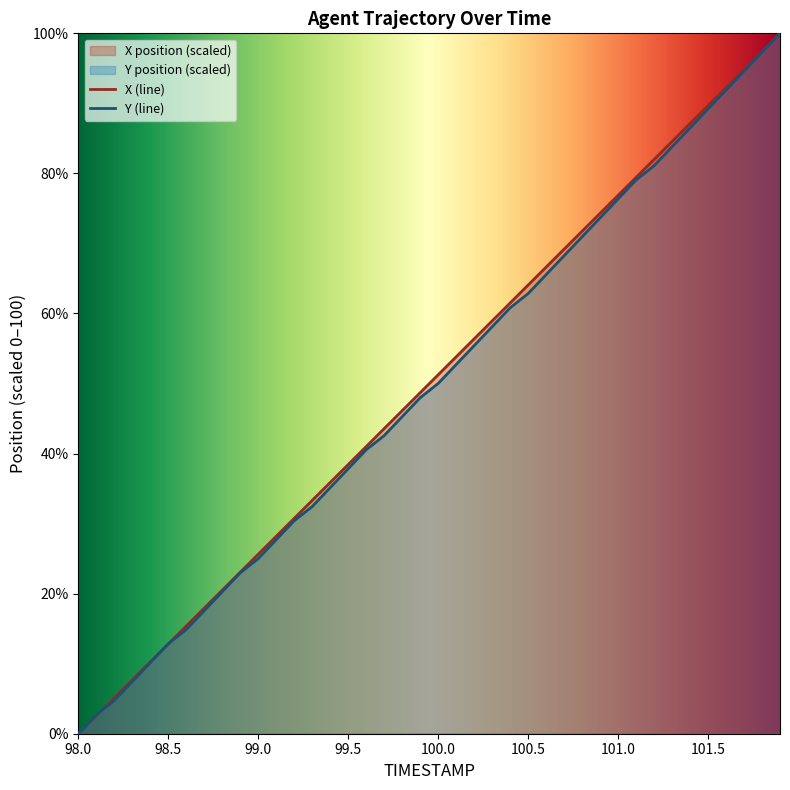

How many distinct data groups are displayed?

2